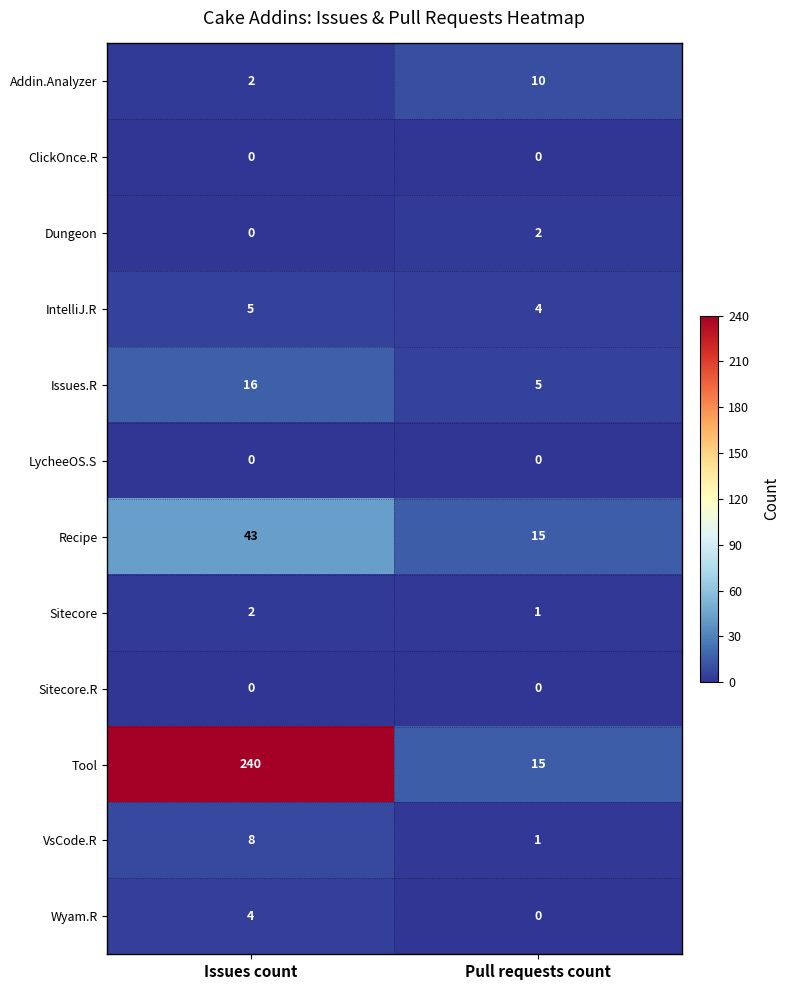

Which category has the highest value in the Recipe series?

Issues count